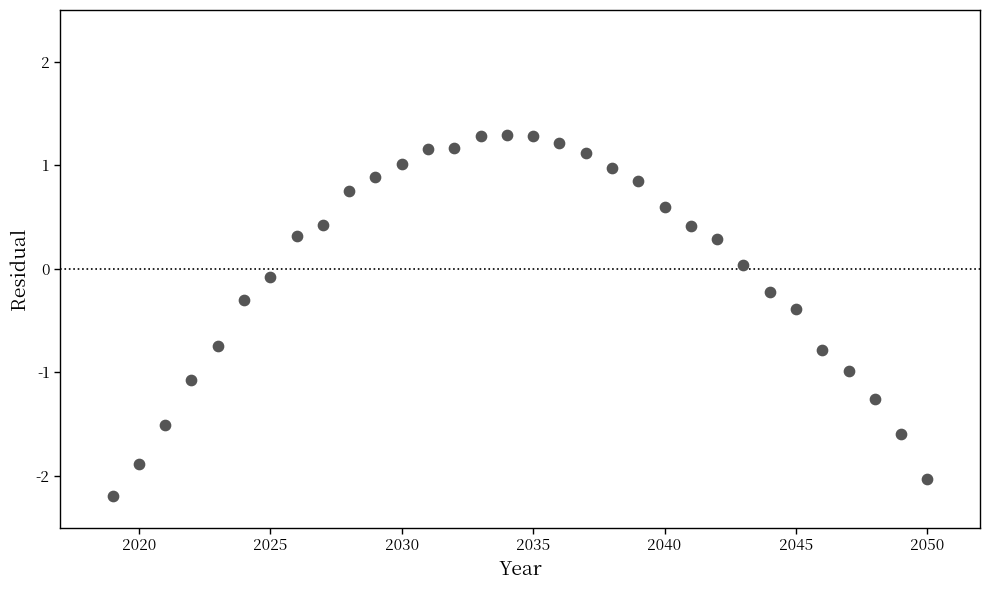

What is the range of Y values (max minus min)?

3.5